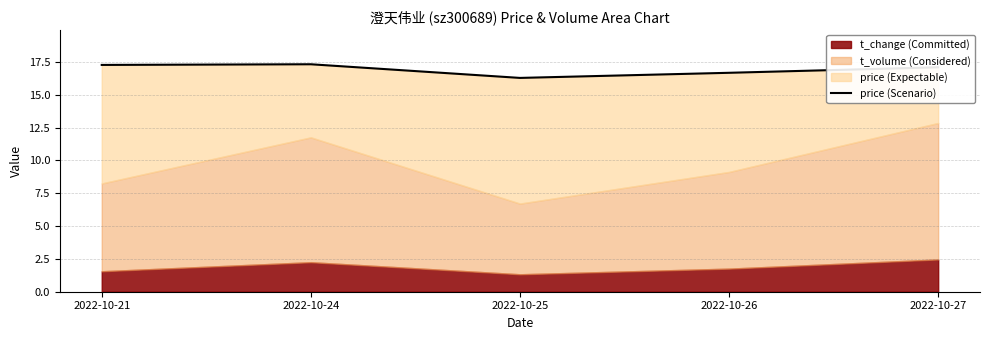

What is the change in value from 2022-10-21 to 2022-10-25?

-1.0